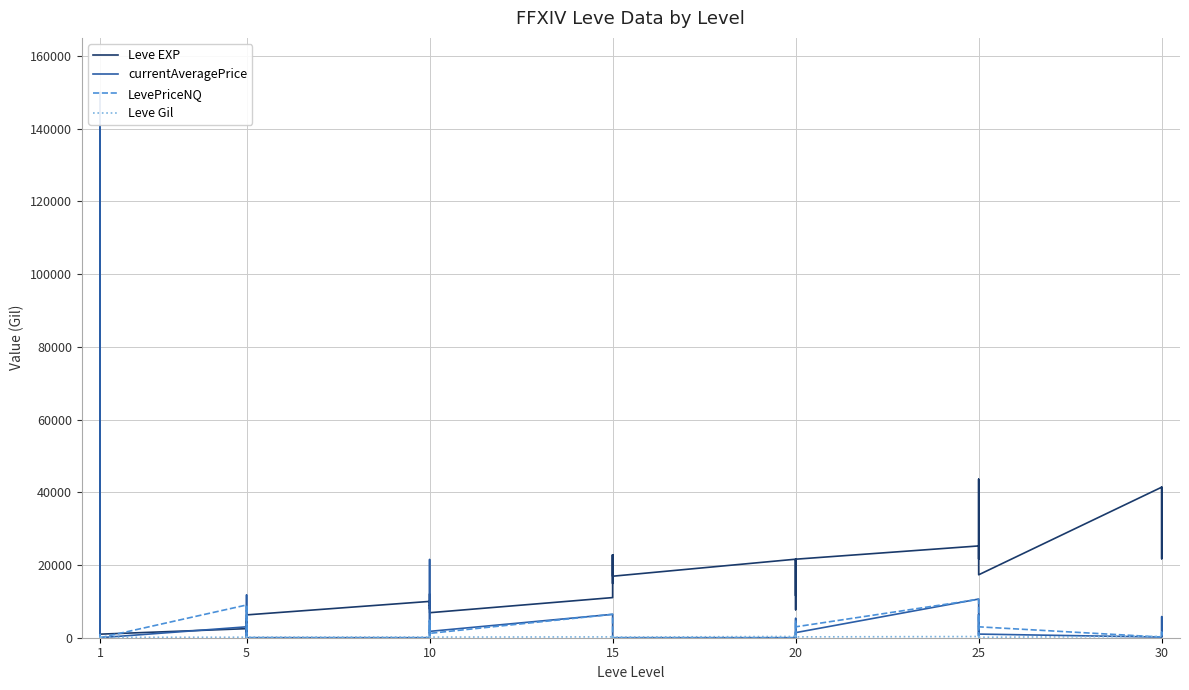

At which category does Leve Gil reach its first local peak?

1